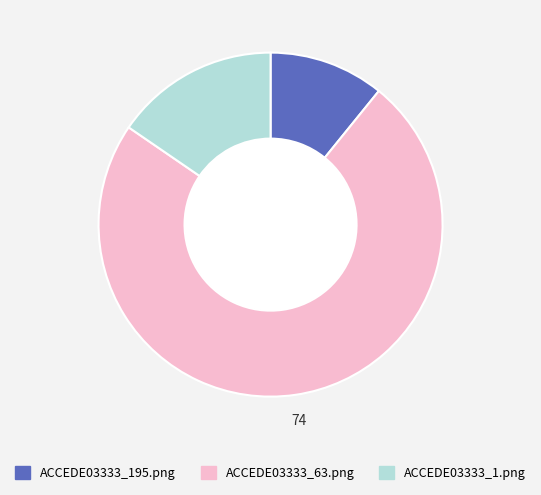

Between ACCEDE03333_1.png and ACCEDE03333_195.png, which is larger?

ACCEDE03333_1.png